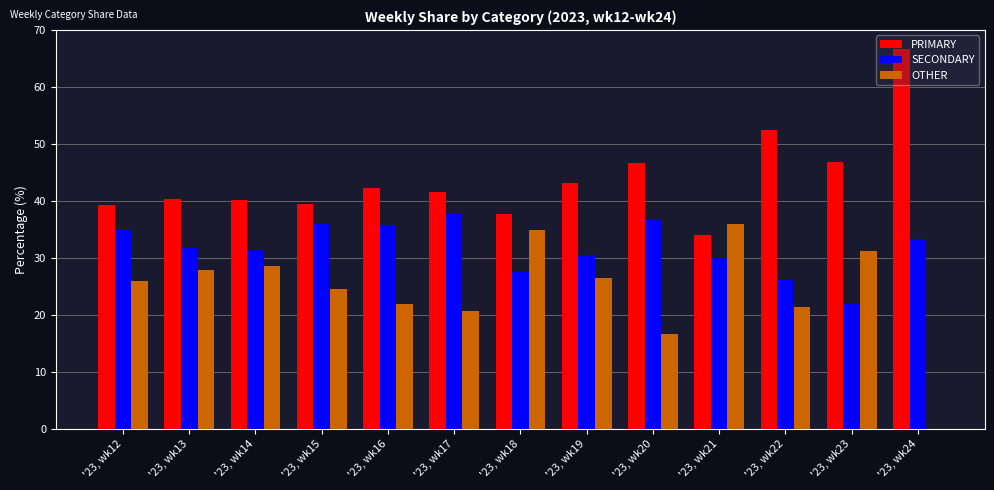

Is the value of SECONDARY at '23, wk22 greater than the value of PRIMARY at '23, wk17?

No